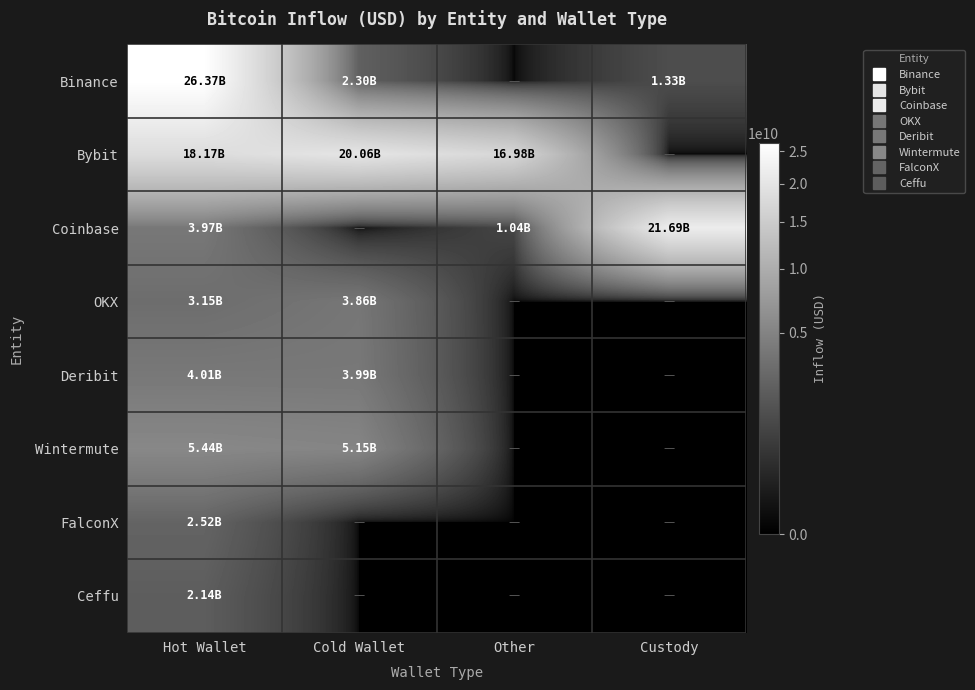

Rank the series at Custody from lowest to highest value.

Bybit, OKX, Deribit, Wintermute, FalconX, Ceffu, Binance, Coinbase